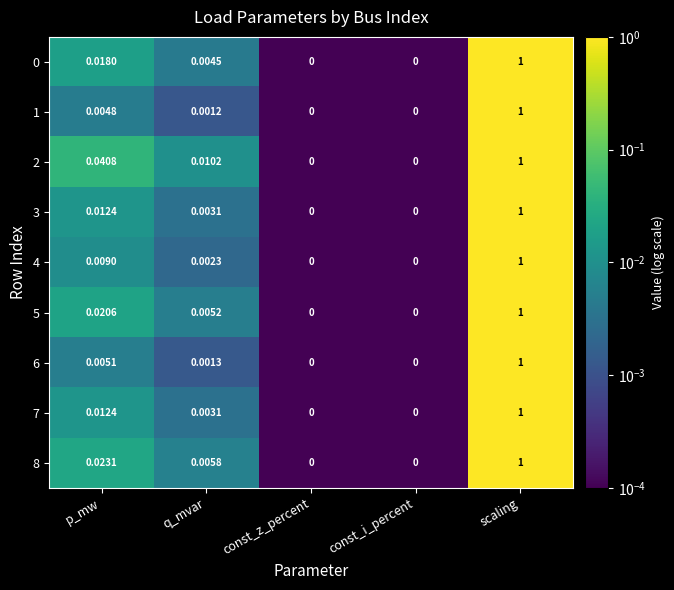

Which category has the highest value in the 4 series?

scaling